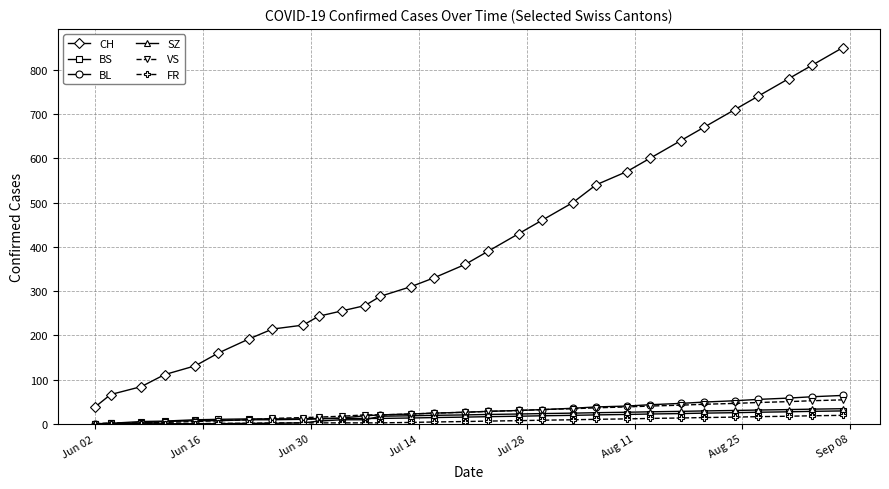

Which series has the widest spread of values?

CH